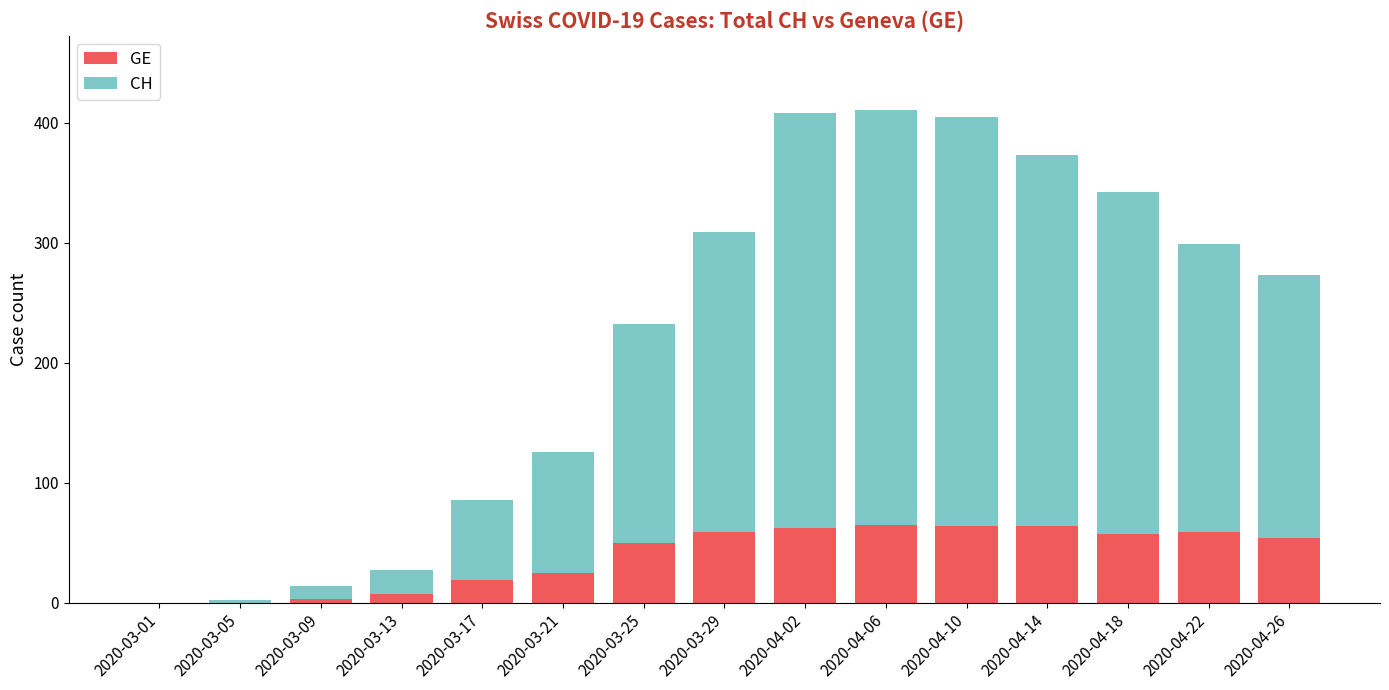

What is the highest value of the GE series?

65